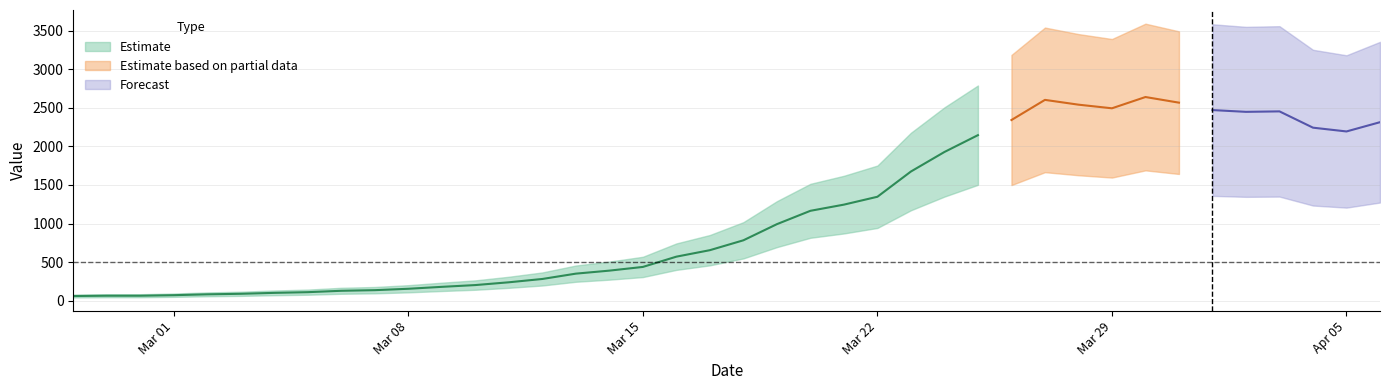

At which category does the data reach its first local peak?

2020-03-27